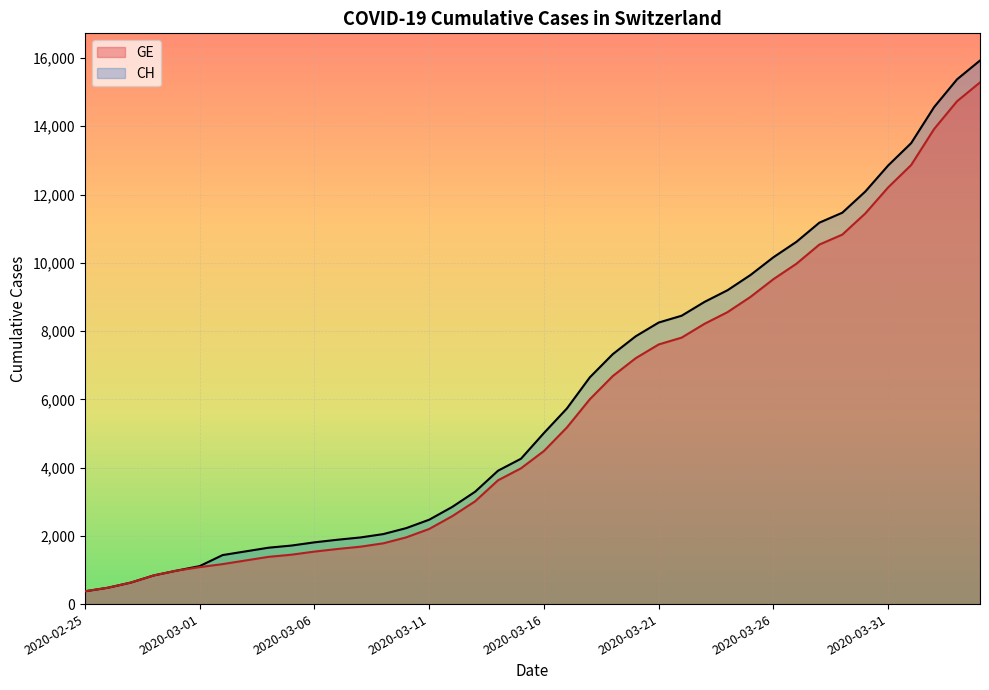

True or false: GE has more than 0 interior local peaks.

False